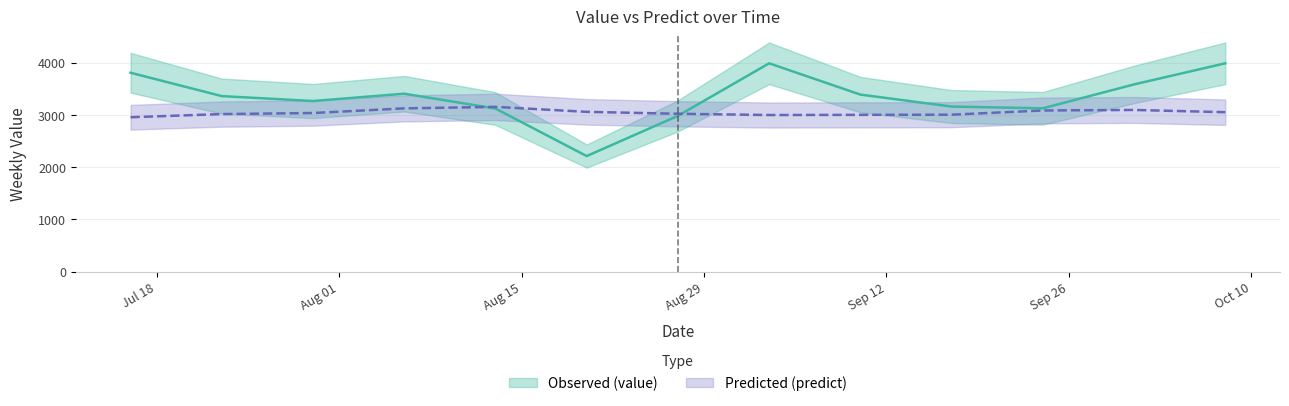

The value series shows 4214.4 at 2017-09-24. True or false?

False